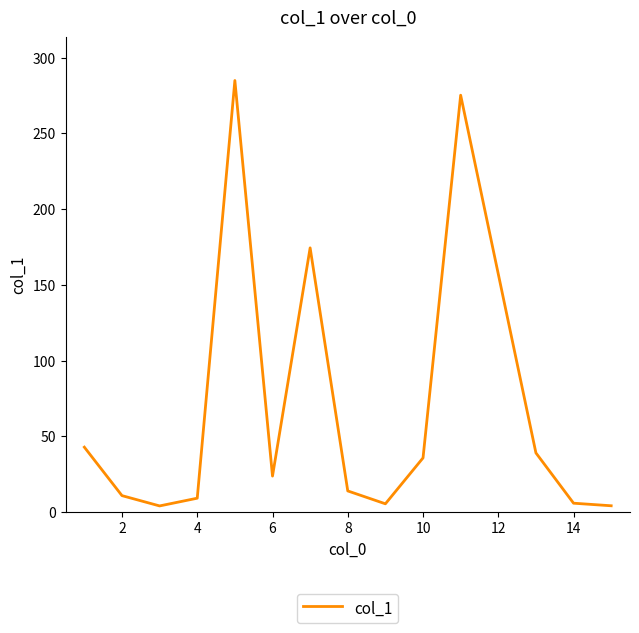

What is the difference between the maximum and minimum values?

280.9